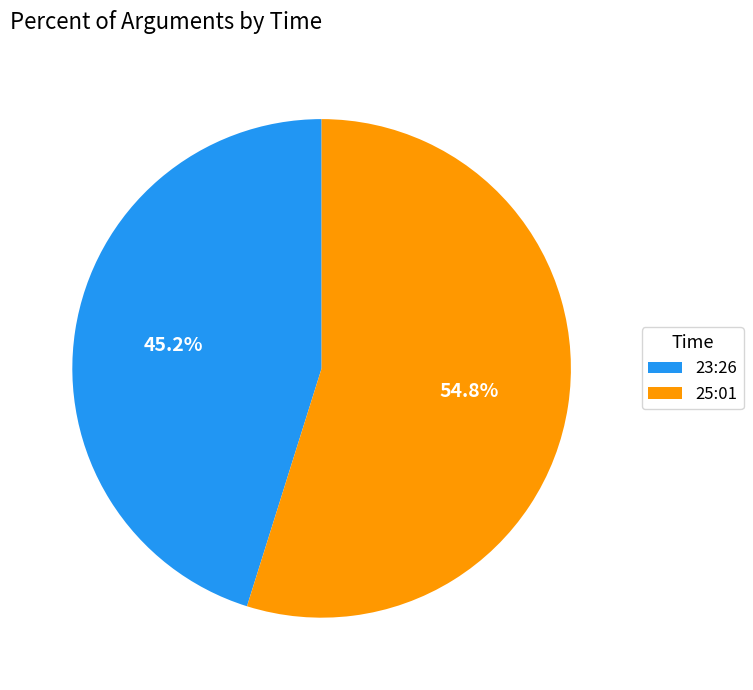

Rank the categories by value from highest to lowest.

25:01, 23:26